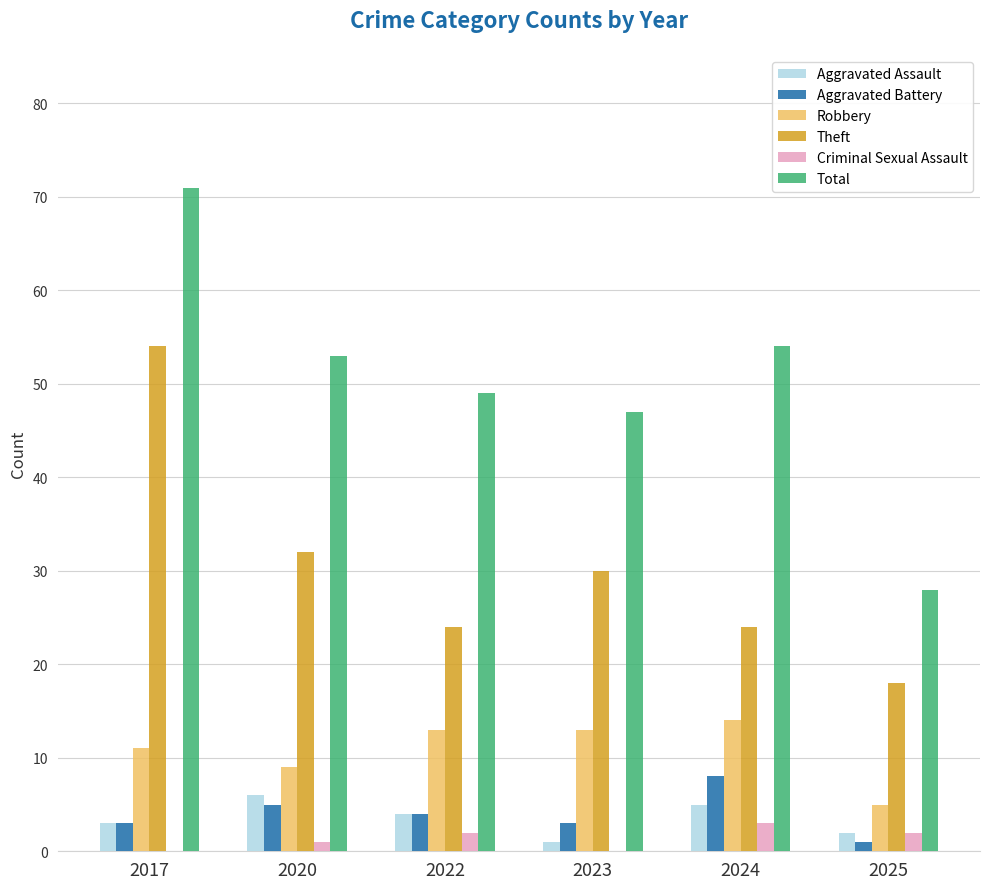

What is the highest value of the Total series?

71